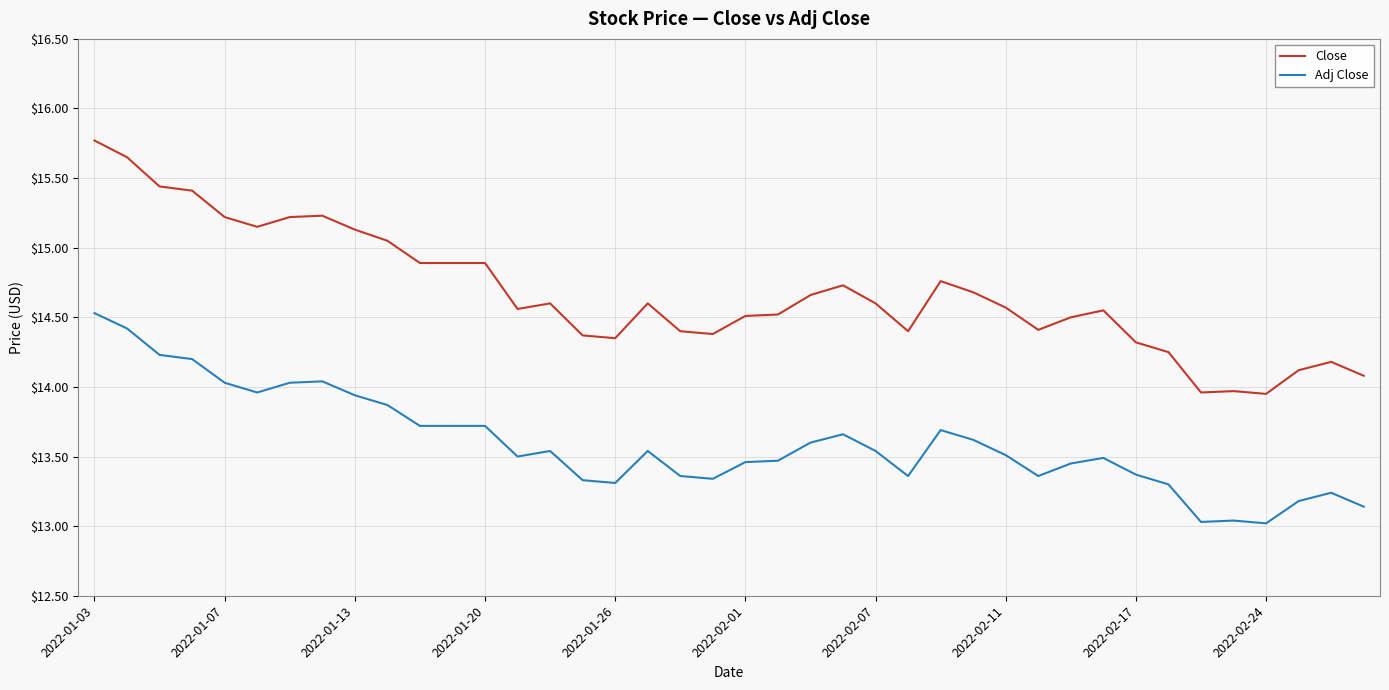

Which series has the widest spread of values?

Close